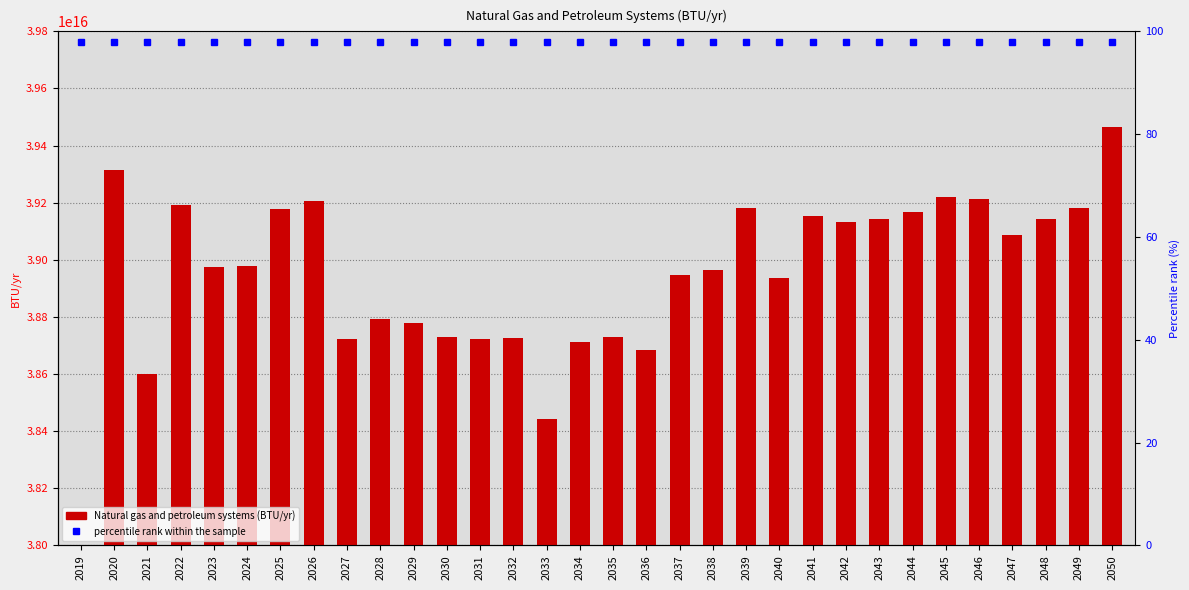

What is the difference between the values at 2032 and 2047?

360571779337280